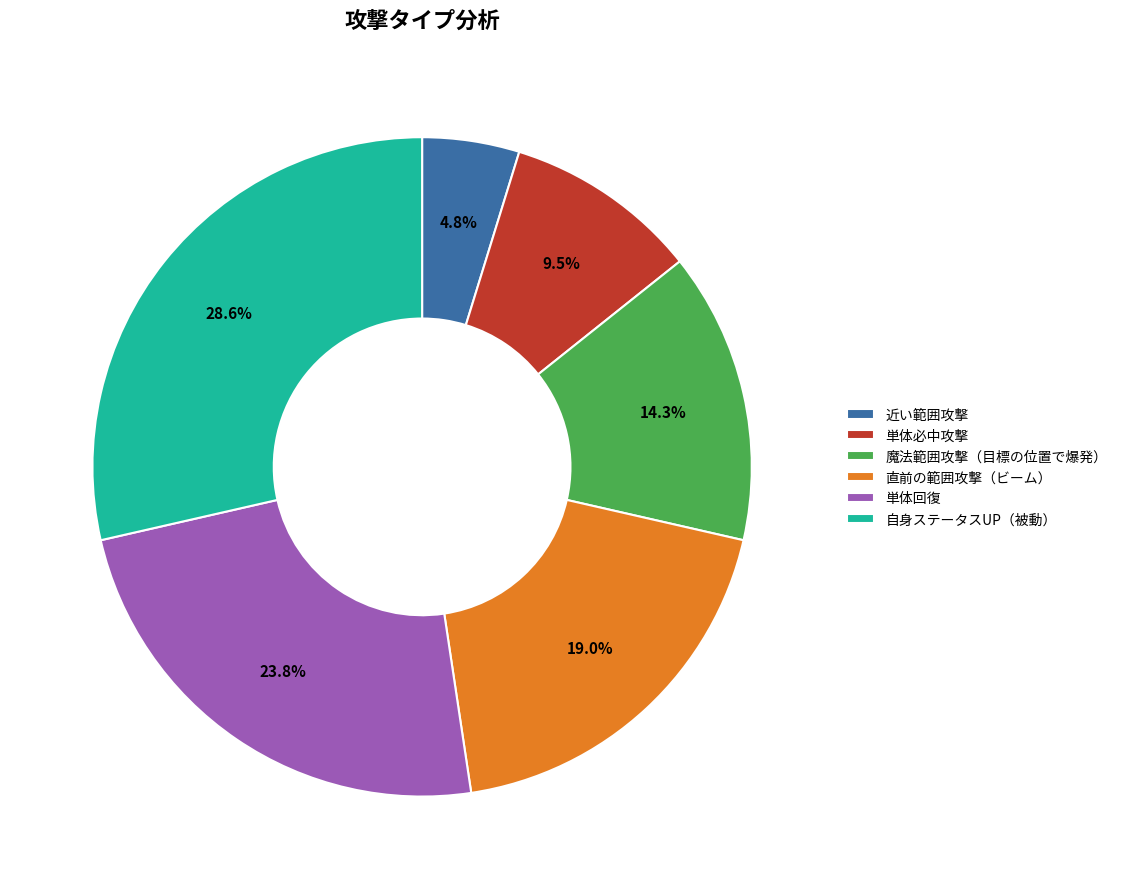

Is the sum of 近い範囲攻撃 and 単体回復 greater than half?

No